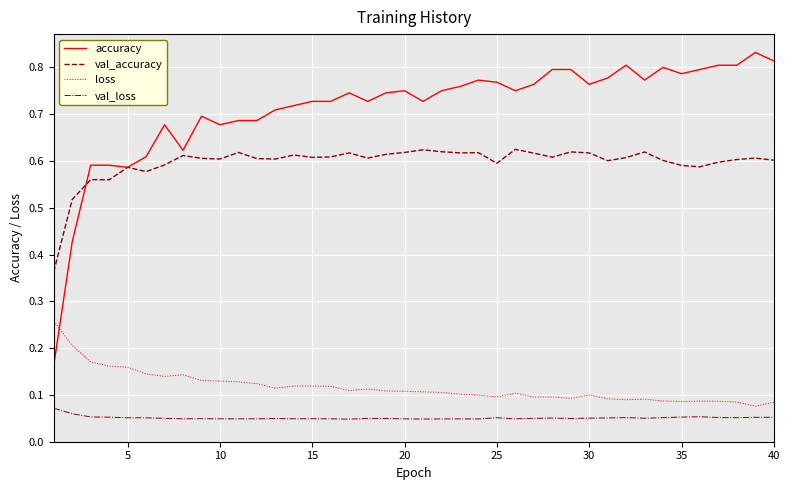

Which series has the largest total across all categories?

accuracy